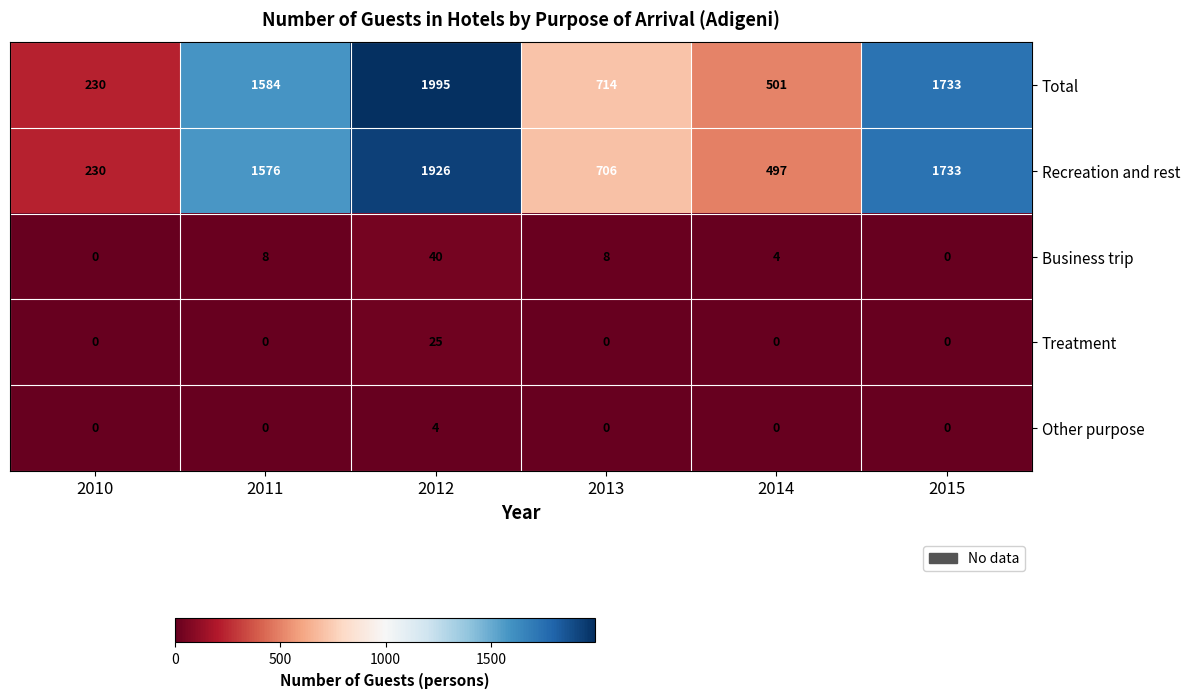

What is the greatest value displayed?

1995